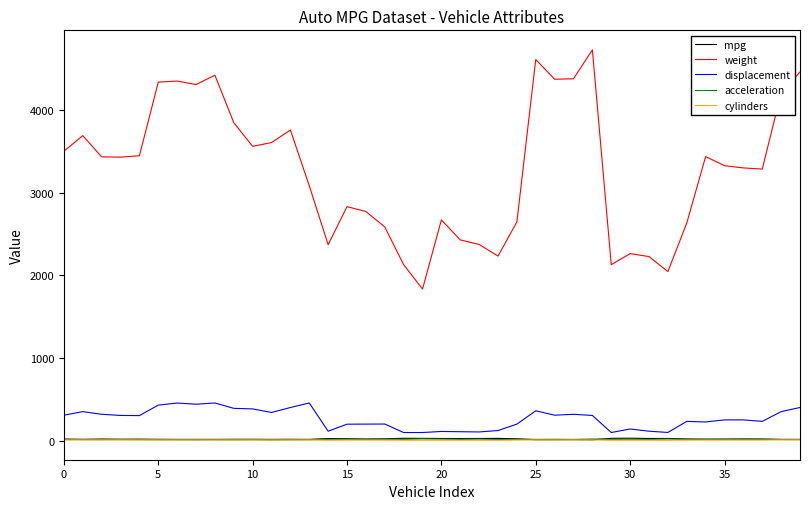

True or false: cylinders and weight cross at least once.

False